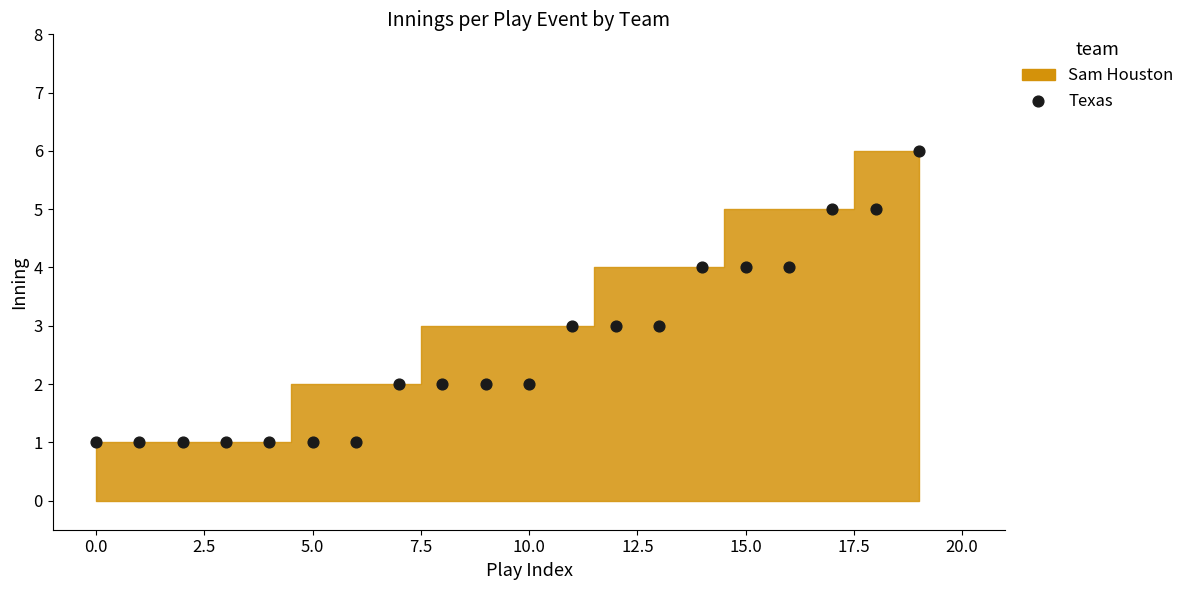

What is the range of Y values (max minus min)?

5